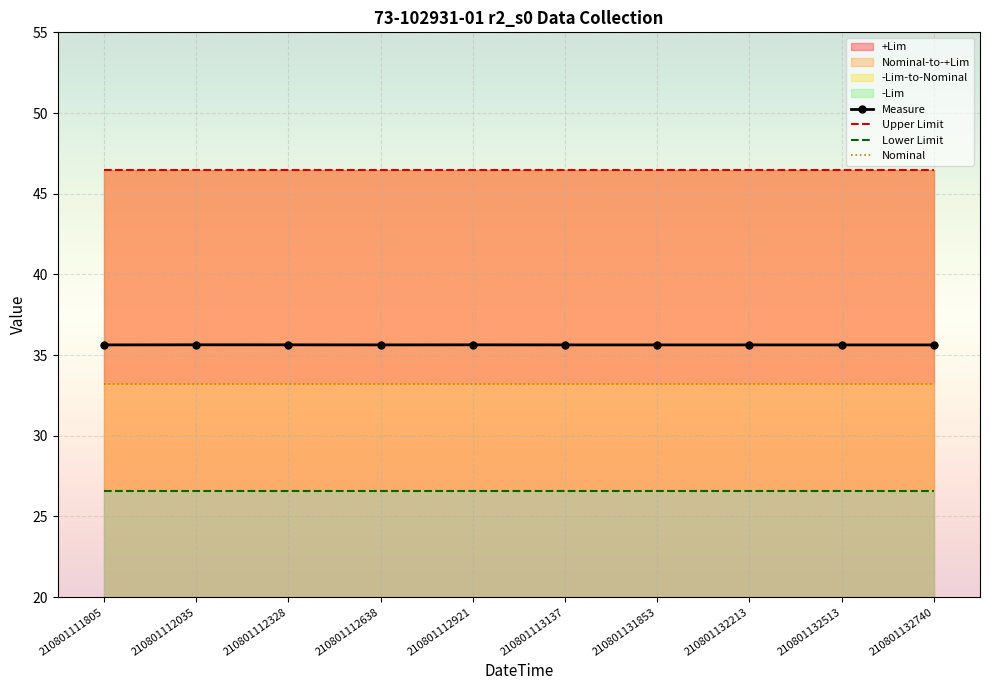

Which series has the largest total across all categories?

Upper Limit